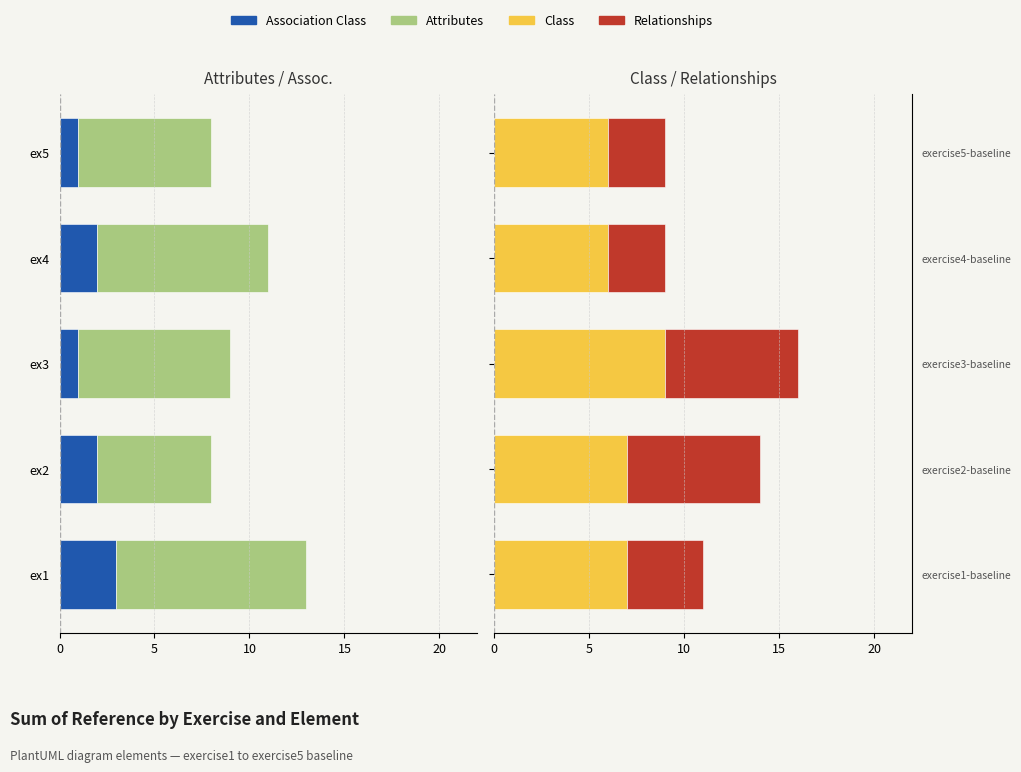

The value of Relationships at ex4 is 5. True or false?

False